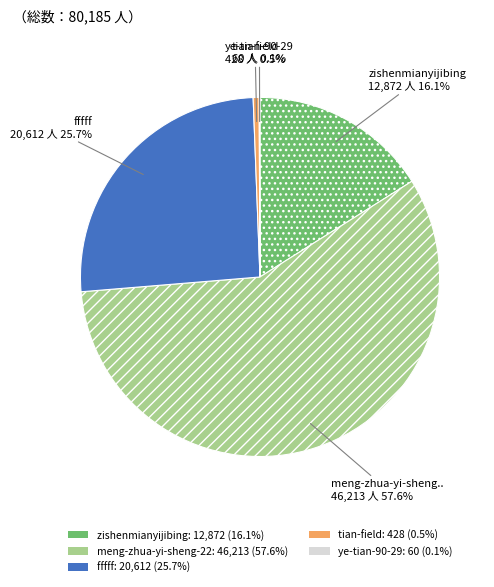

Does any single category account for the majority?

Yes